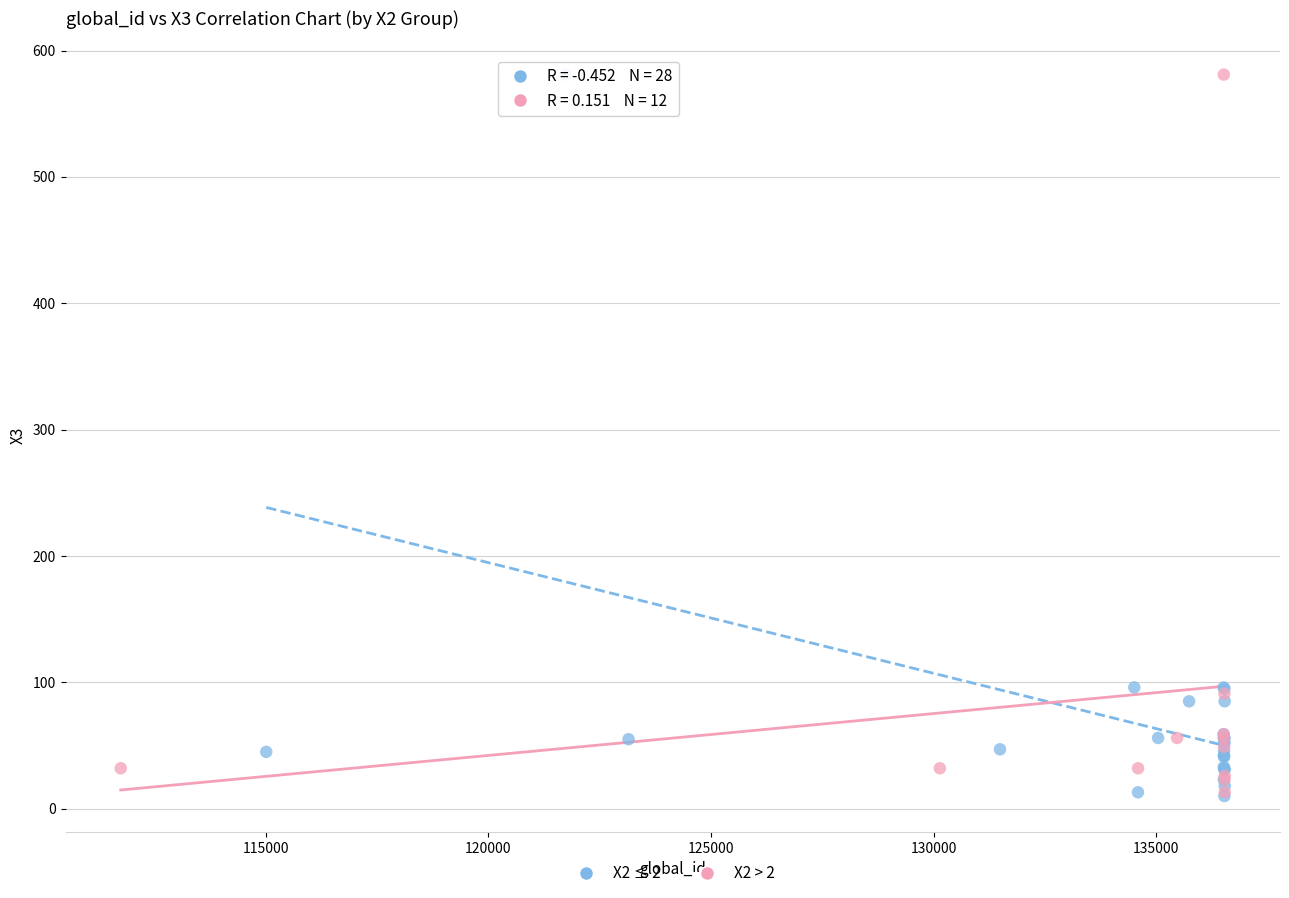

What are all the series names shown in the legend?

X2 ≤ 2, X2 > 2